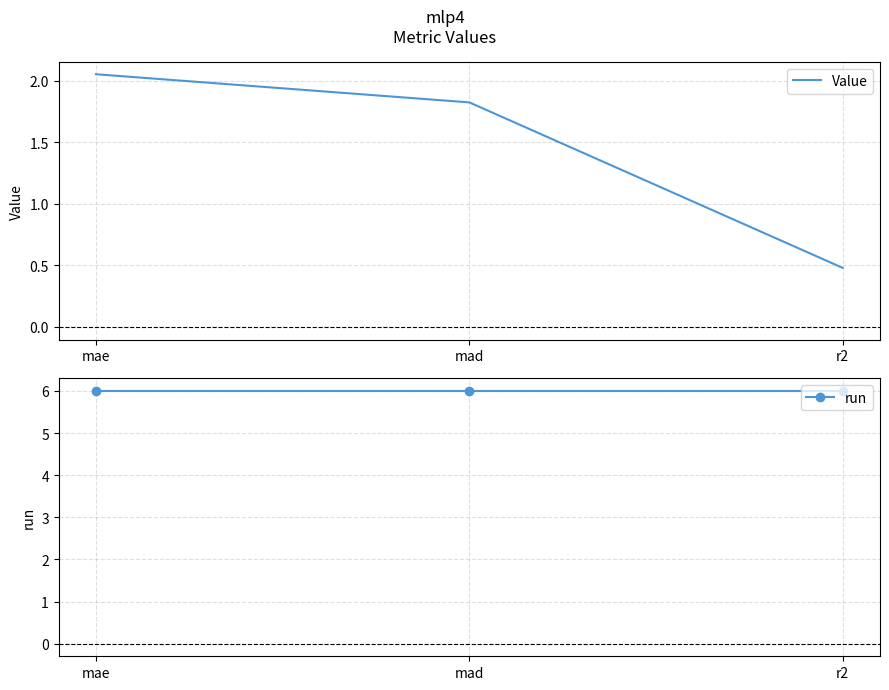

Which series changed the most between mae and mad?

Value